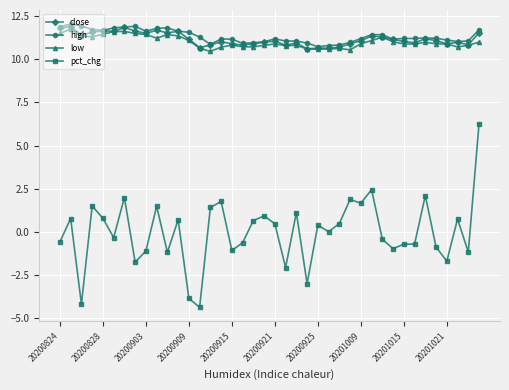

Which series has the largest range (max minus min)?

pct_chg